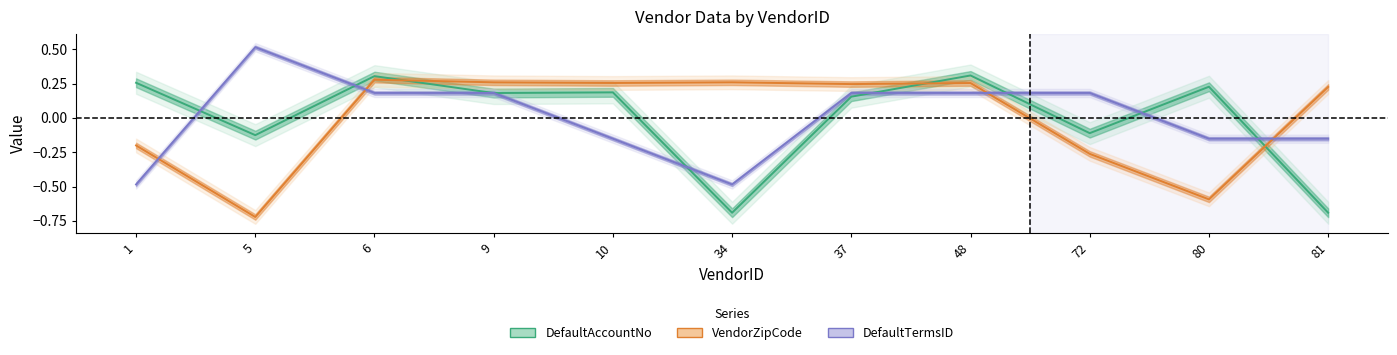

Does the chart display data point markers on the line(s)?

No